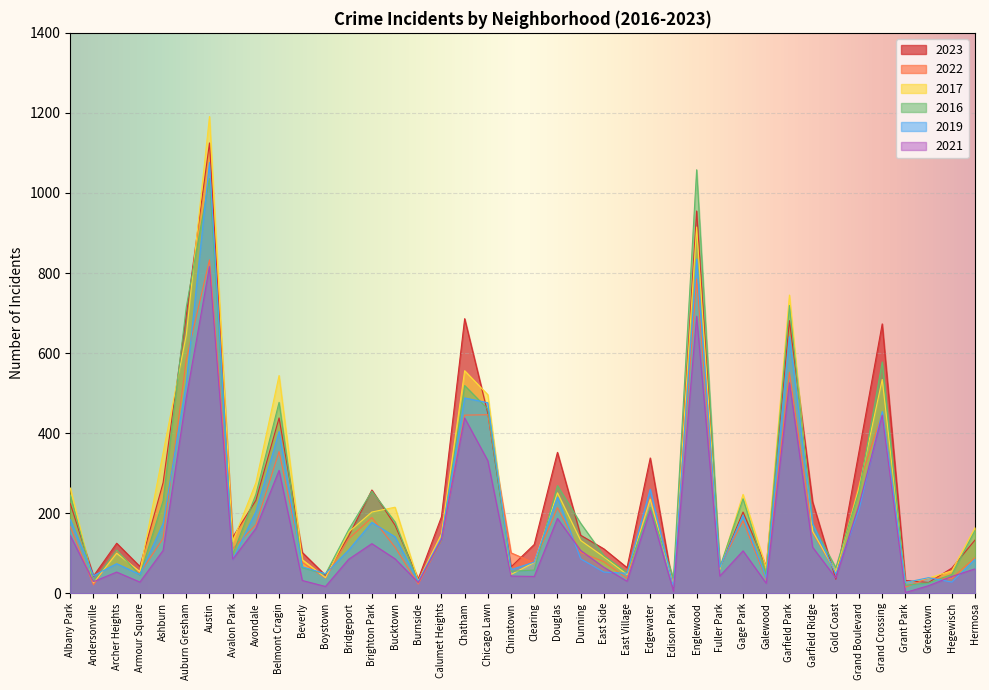

At which category does 2016 reach its first local peak?

Archer Heights